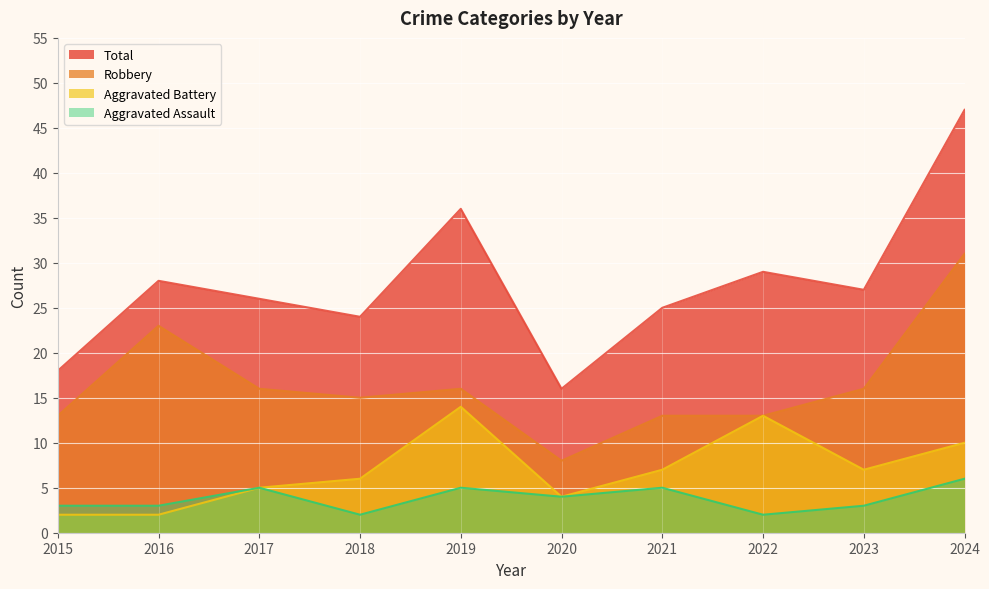

Which series has the largest range (max minus min)?

Total